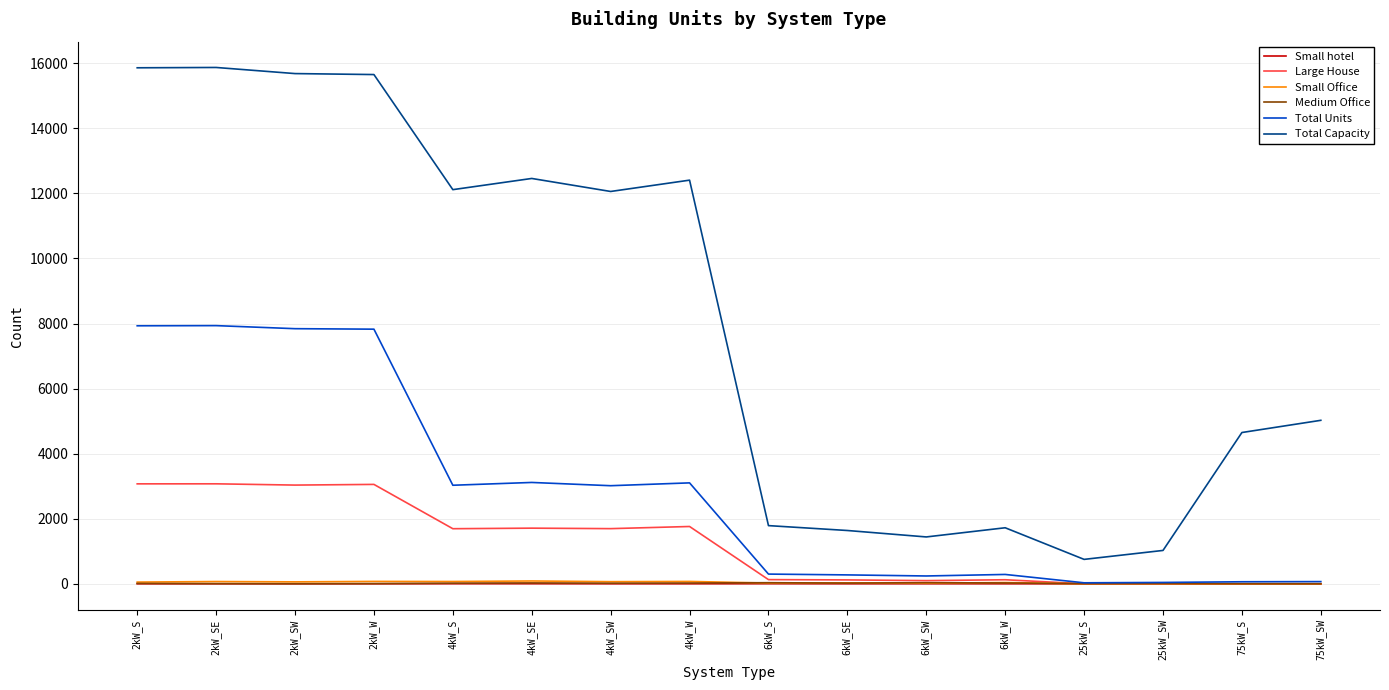

How many distinct data groups are displayed?

6